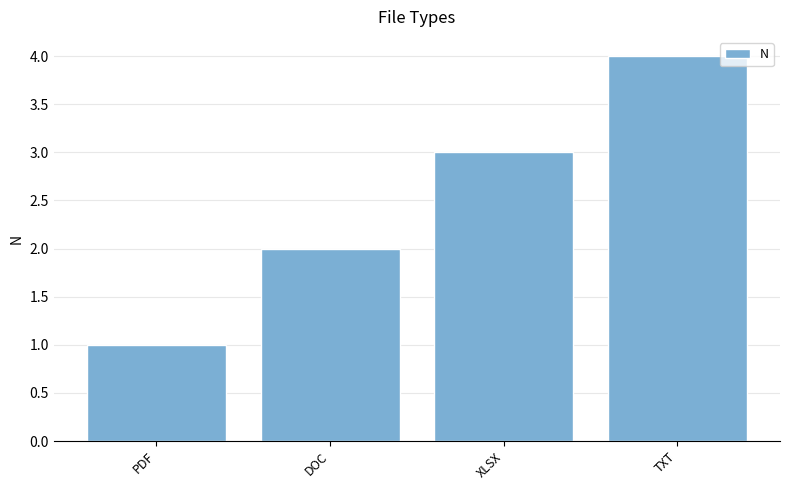

What is the sum of all values?

10